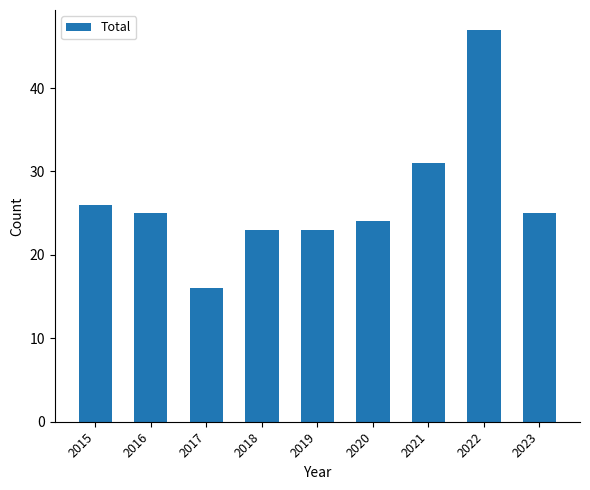

Reading left to right, list all the values displayed in this chart.

2015=26	2016=25	2017=16	2018=23	2019=23	2020=24	2021=31	2022=47	2023=25